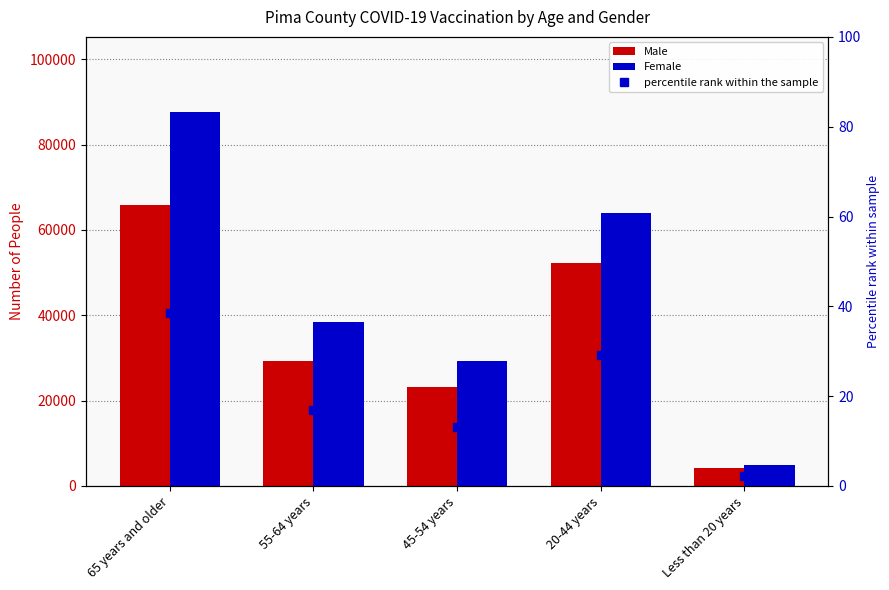

At which category is the sum across all series the highest?

65 years and older